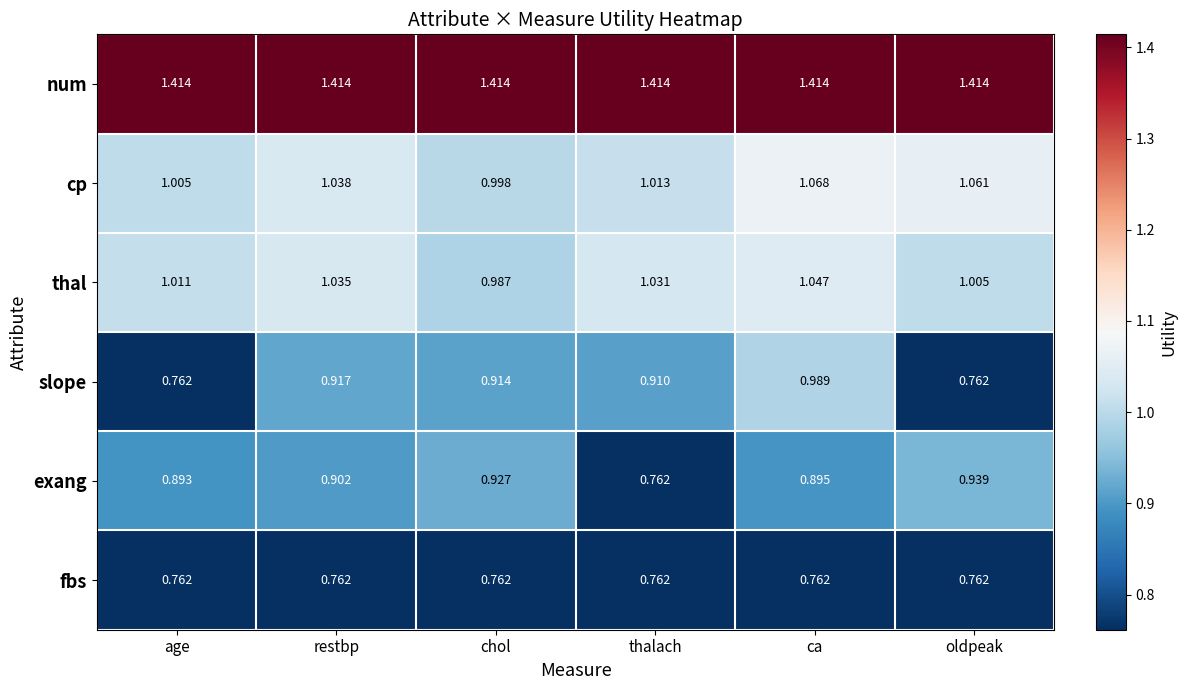

Which series changed the most between chol and ca?

slope